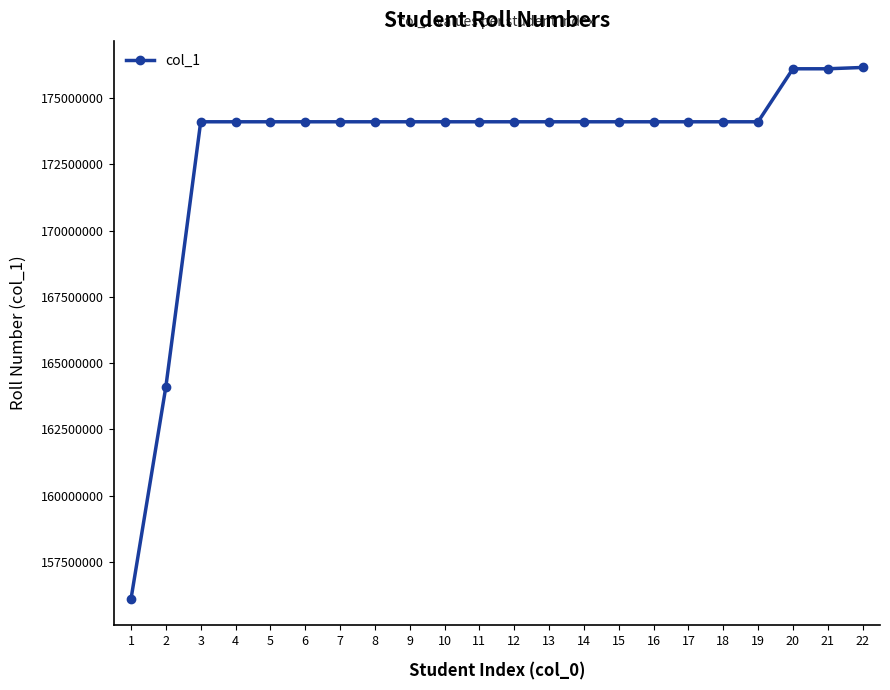

True or false: the data shows 312533889 at 5.

False